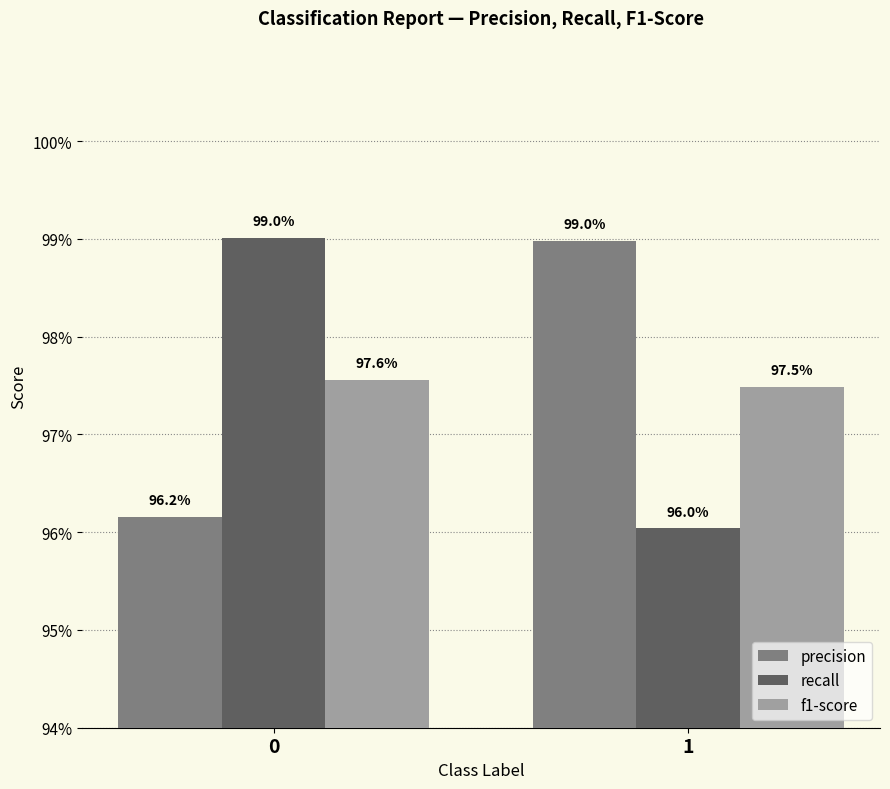

What is the lowest value of the f1-score series?

1.0